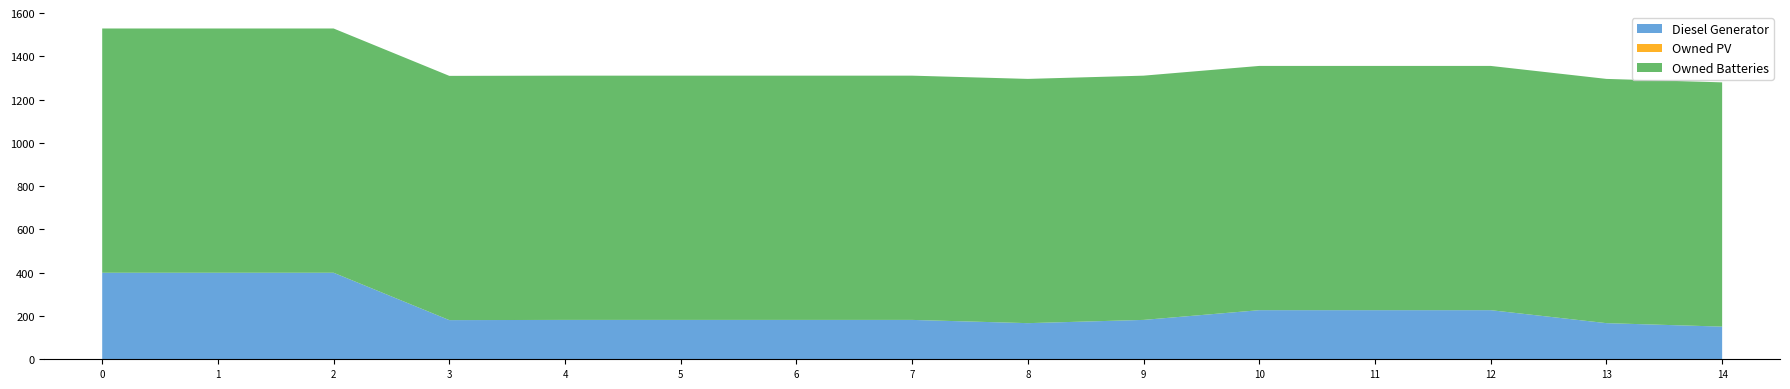

Reading left to right, list all the values displayed in this chart.

Diesel Generator: 400	400	400	181	182	182	182	182	167	182	227	227	227	167	151
Owned PV: 0	0	0	0	0	0	0	0	0	0	0	0	0	0	0
Owned Batteries: 1129	1129	1129	1129	1129	1129	1129	1129	1129	1129	1129	1129	1129	1129	1129